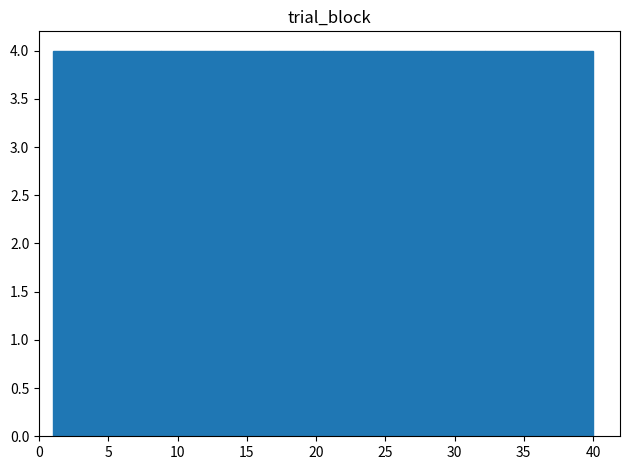

Reading left to right, list every bar in this chart as the range it spans on the x-axis followed by its height. Neither the bar edges nor the heights are printed on the chart, so give them approximately, as read against the axes.

1.0 to 4.9: 4
4.9 to 8.8: 4
8.8 to 12.7: 4
12.7 to 16.6: 4
16.6 to 20.5: 4
20.5 to 24.4: 4
24.4 to 28.3: 4
28.3 to 32.2: 4
32.2 to 36.1: 4
36.1 to 40.0: 4